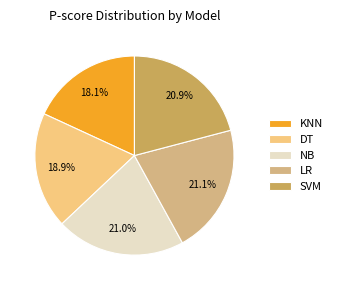

The KNN slice represents 32% of the pie. True or false?

False